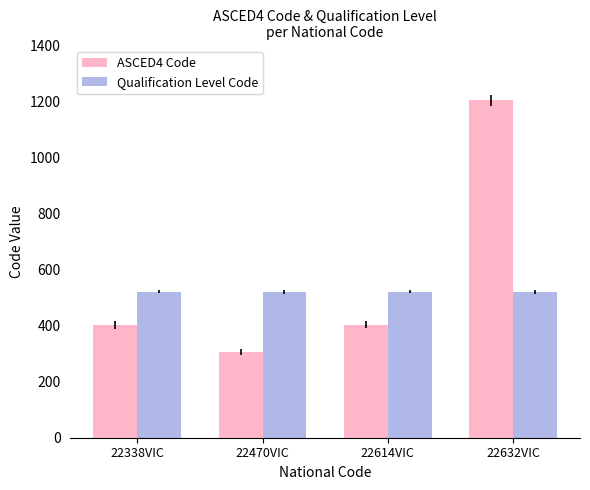

How many distinct data groups are displayed?

2